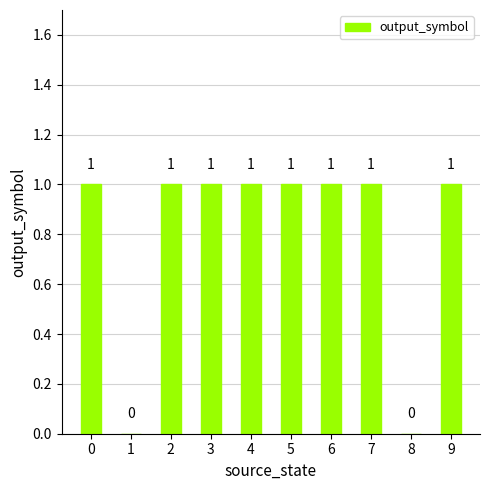

The value at 6 is 1. True or false?

True